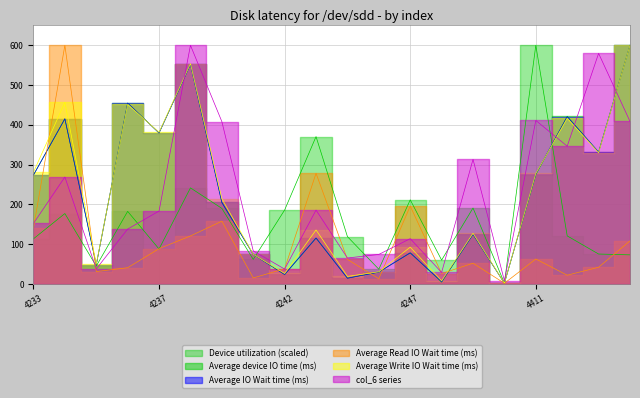

At 4248, list the series in order from largest to smallest.

col_1, col_6, col_4, col_5, col_3, col_2